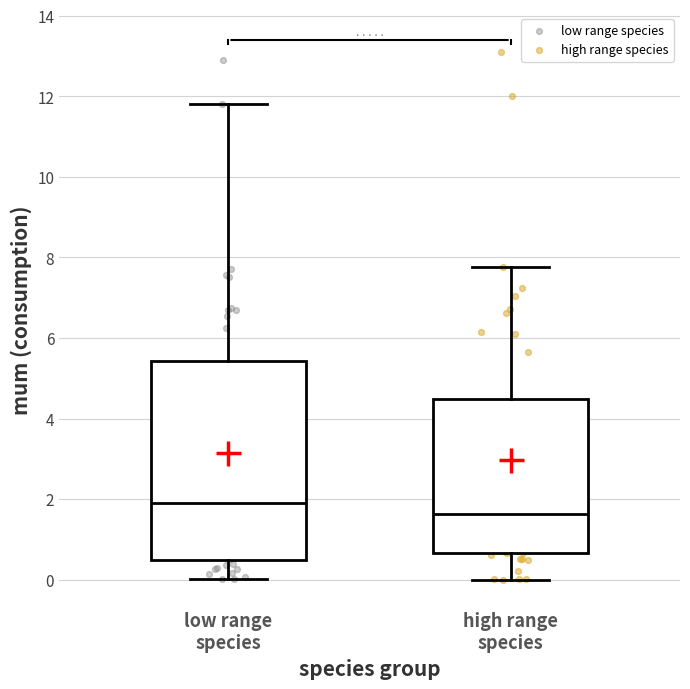

Which box has the lowest median line?

high range species